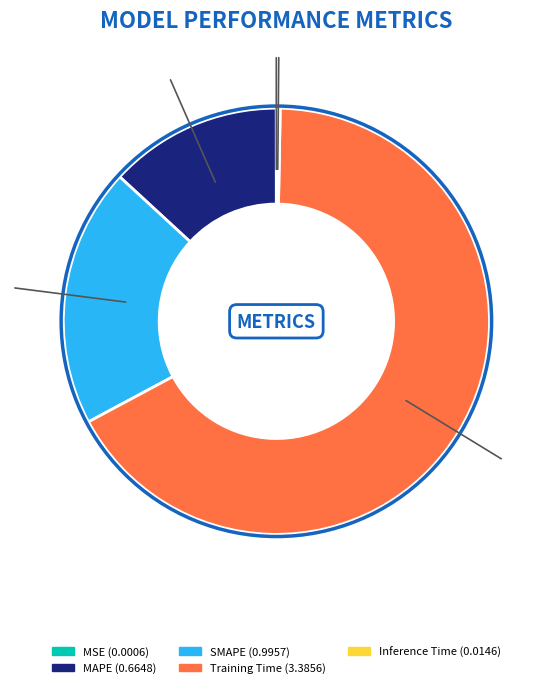

Which category accounts for the majority?

Training Time